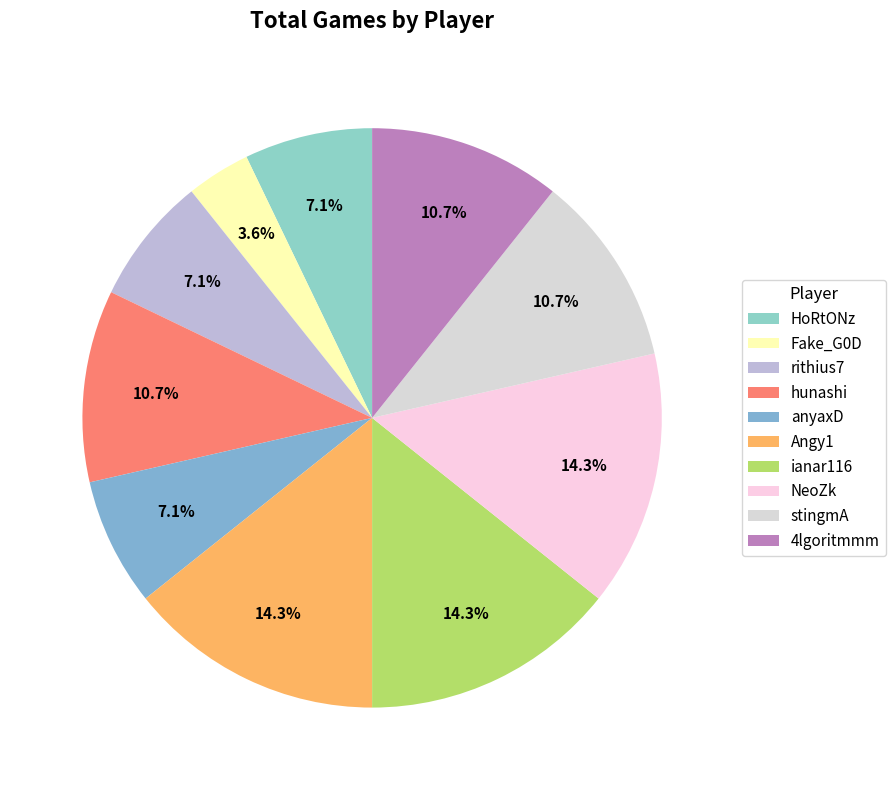

Is it true that NeoZk is 1% of the pie?

False